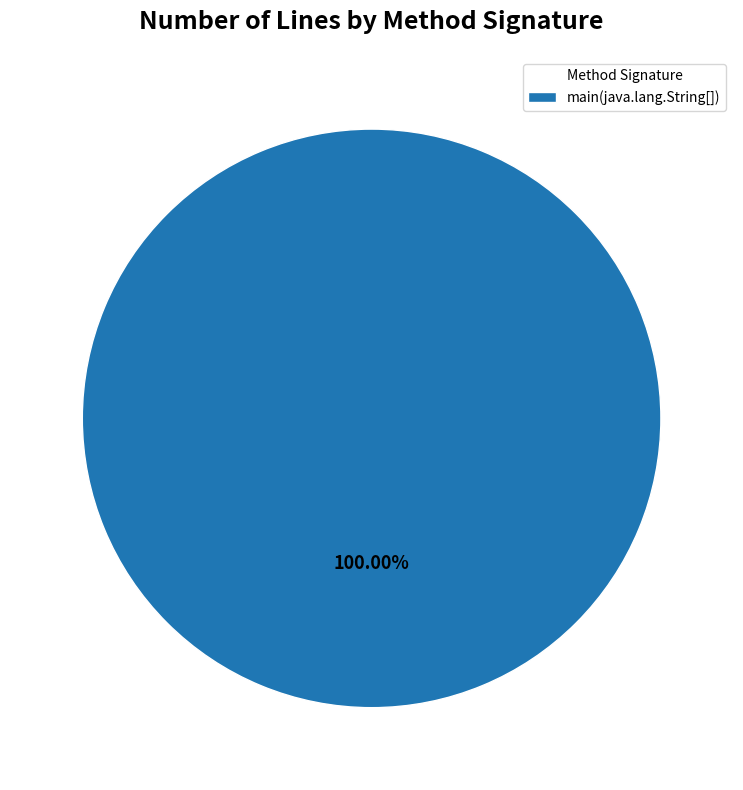

Is there a majority slice in this chart?

Yes